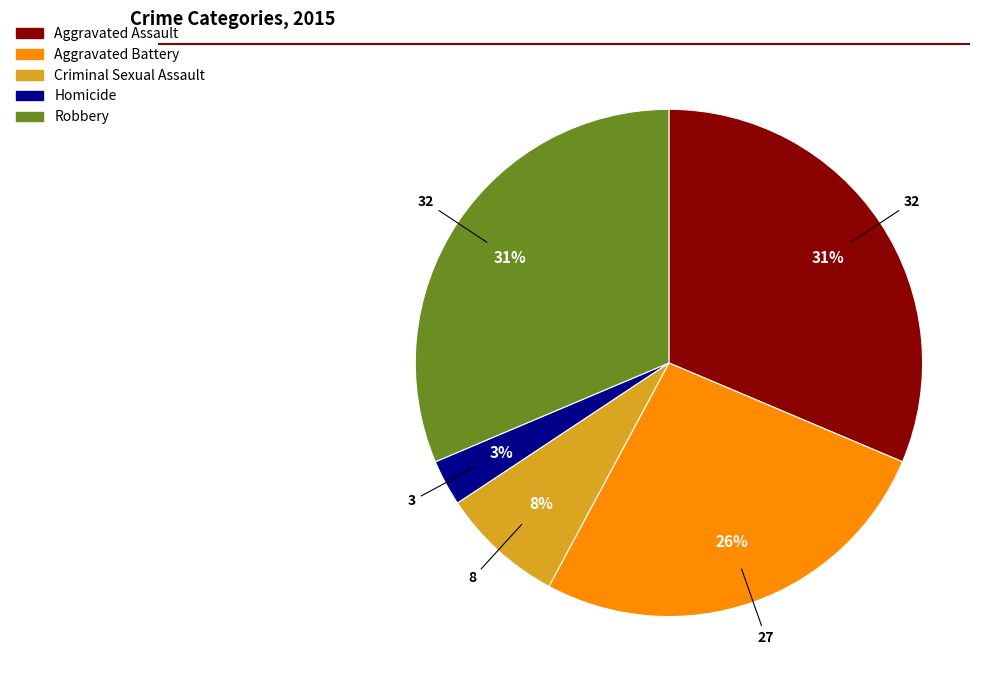

True or false: Aggravated Battery accounts for 26% of the total.

True